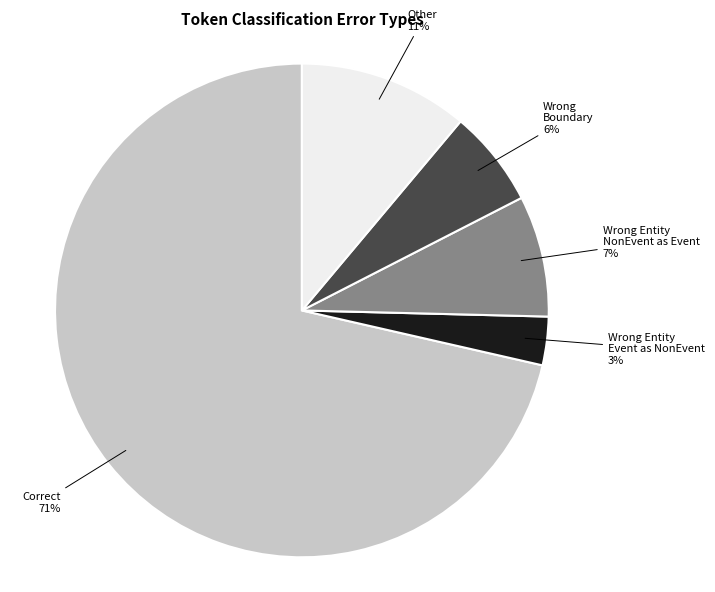

Is it true that Wrong_Boundary is 6% of the pie?

True